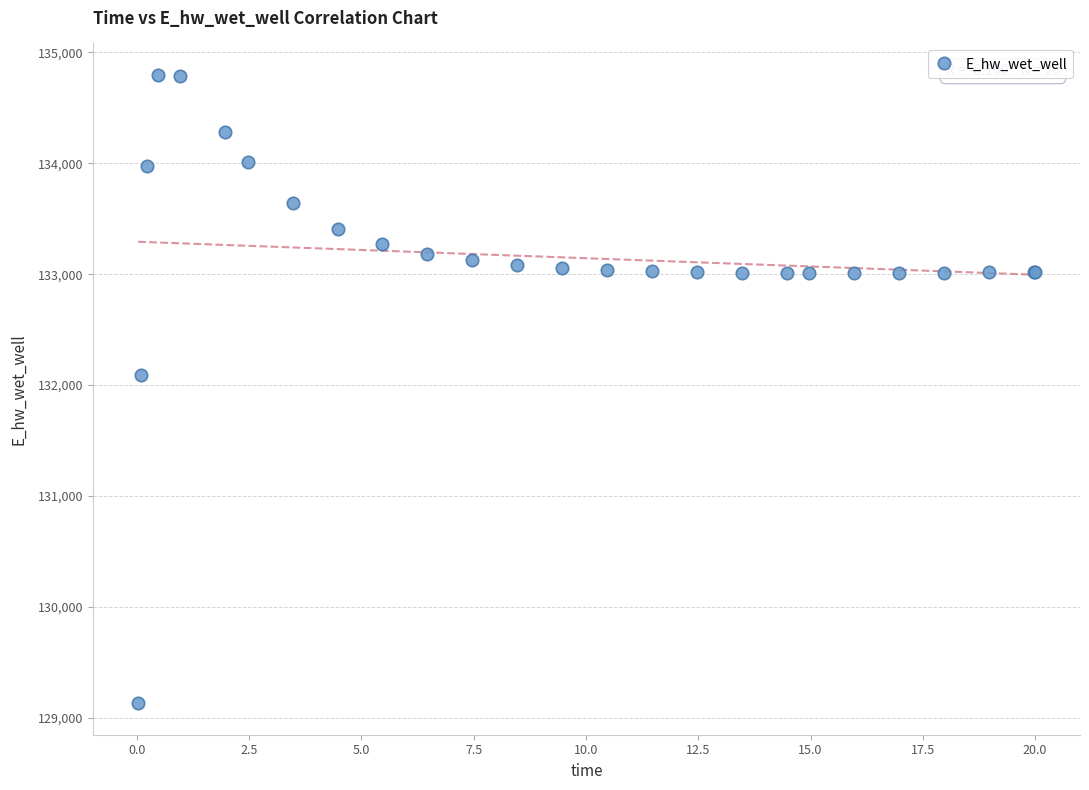

What Y value in the scatter plot is closest to 131964?

132087.8